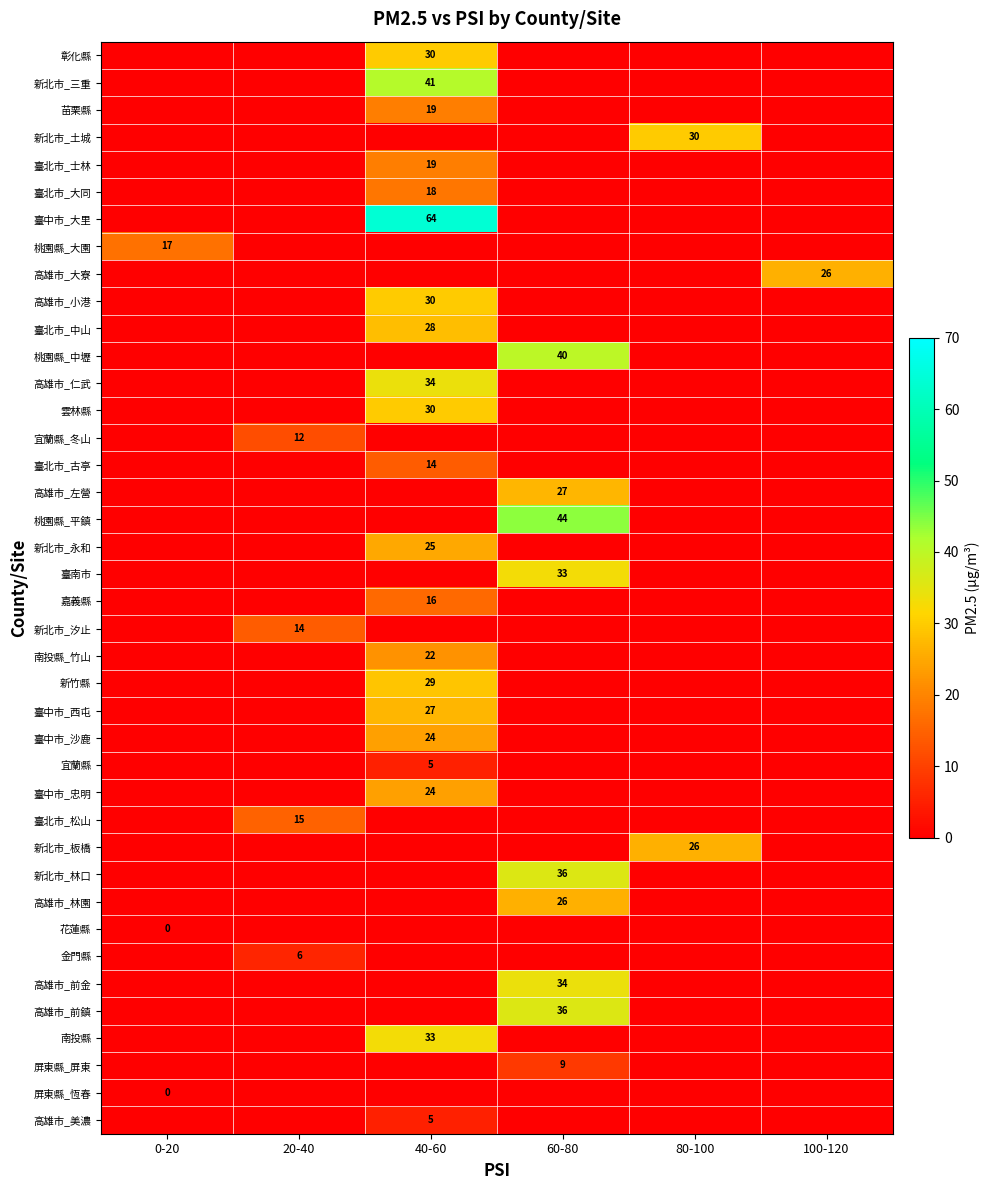

Is the value of 臺南市 at 60-80 greater than the value of 臺北市_中山 at 40-60?

Yes